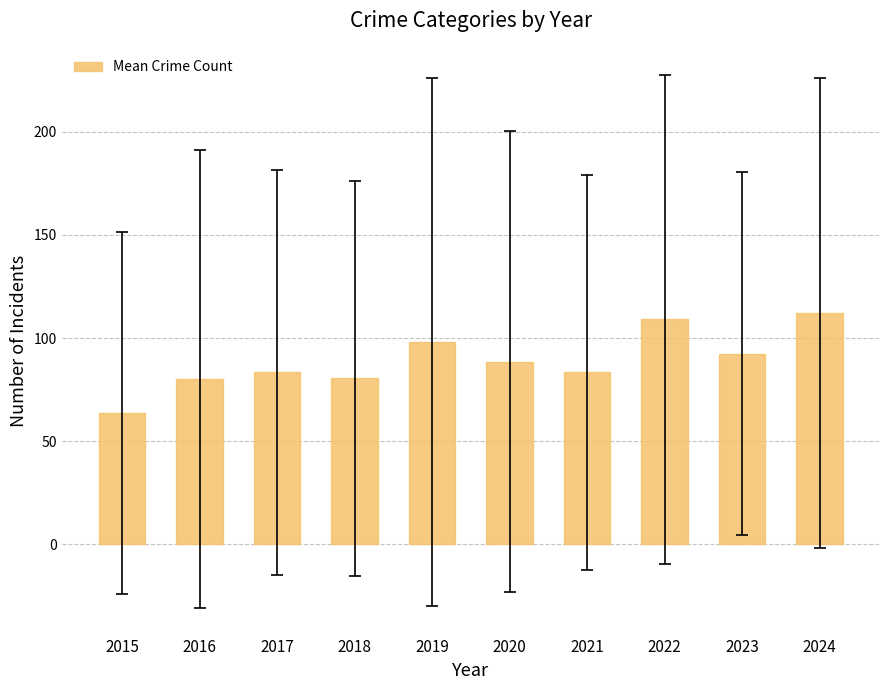

How many data points are above 88?

5